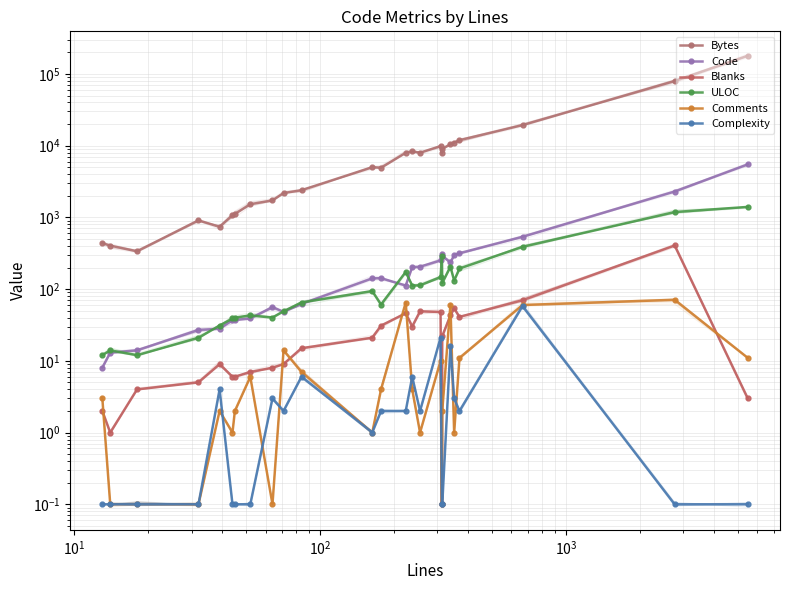

Is this an area chart (filled region under the line)?

No